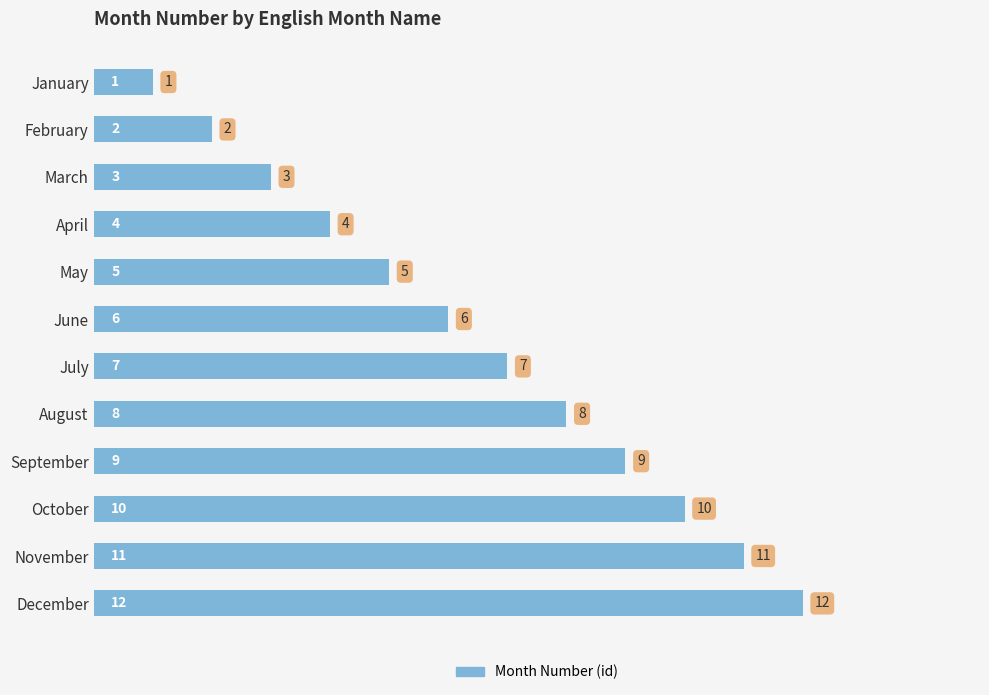

The value at January is 1. True or false?

True